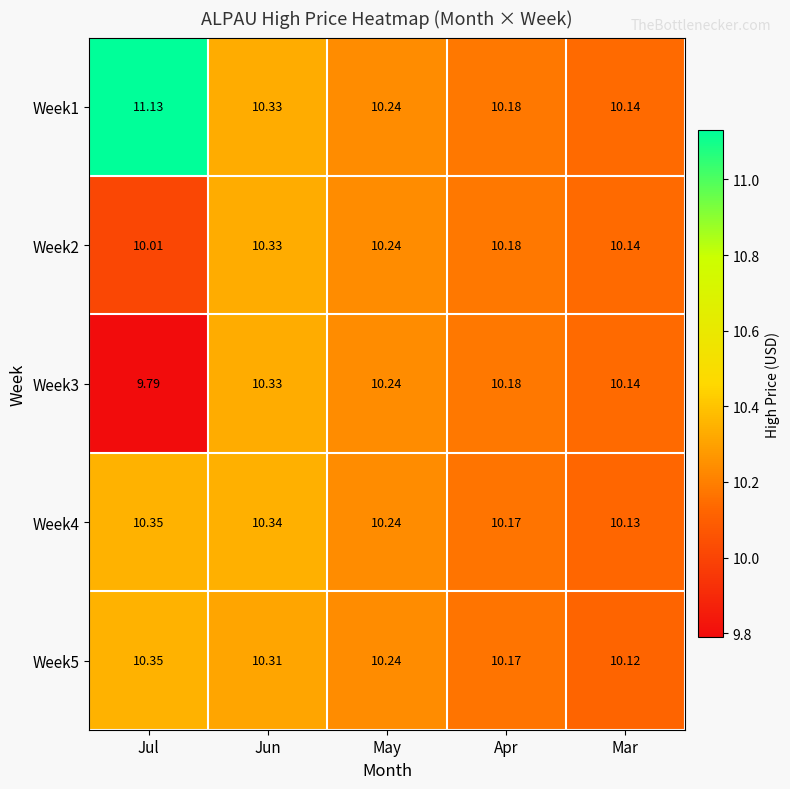

At which label does Week5 reach its minimum?

Mar